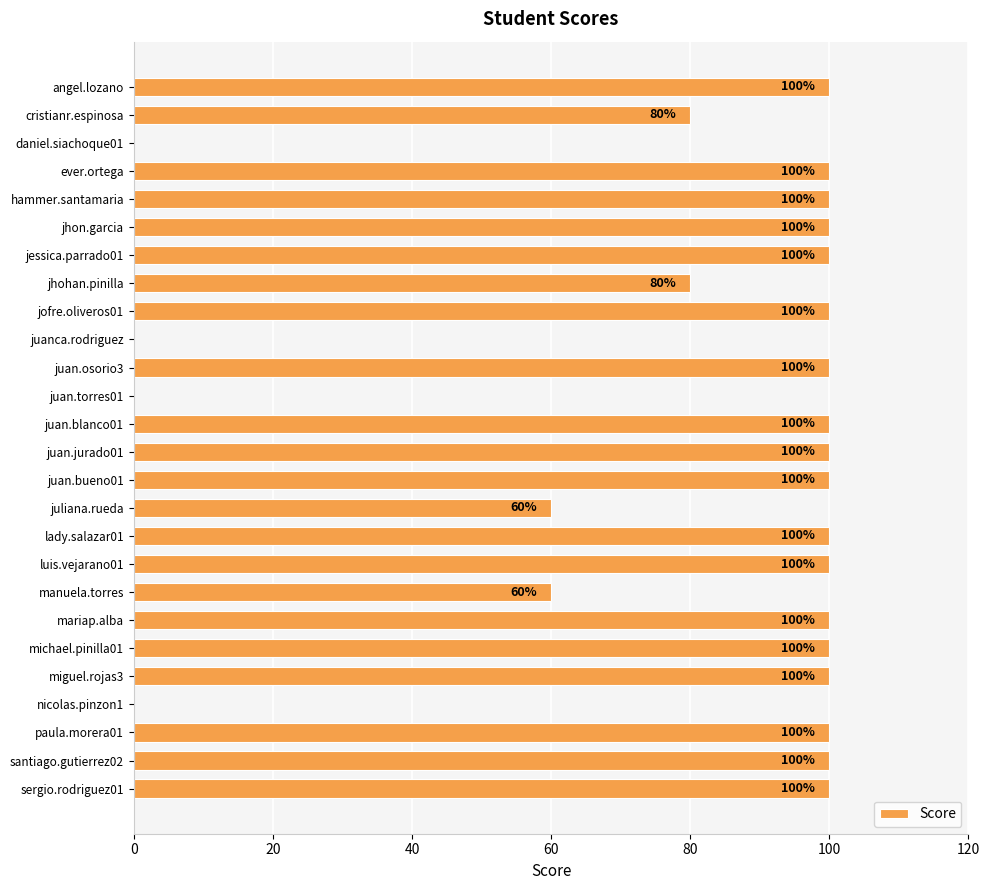

Reading top to bottom, list all the values displayed in this chart.

angel.lozano=100	cristianr.espinosa=80	daniel.siachoque01=0	ever.ortega=100	hammer.santamaria=100	jhon.garcia=100	jessica.parrado01=100	jhohan.pinilla=80	jofre.oliveros01=100	juanca.rodriguez=0	juan.osorio3=100	juan.torres01=0	juan.blanco01=100	juan.jurado01=100	juan.bueno01=100	juliana.rueda=60	lady.salazar01=100	luis.vejarano01=100	manuela.torres=60	mariap.alba=100	michael.pinilla01=100	miguel.rojas3=100	nicolas.pinzon1=0	paula.morera01=100	santiago.gutierrez02=100	sergio.rodriguez01=100